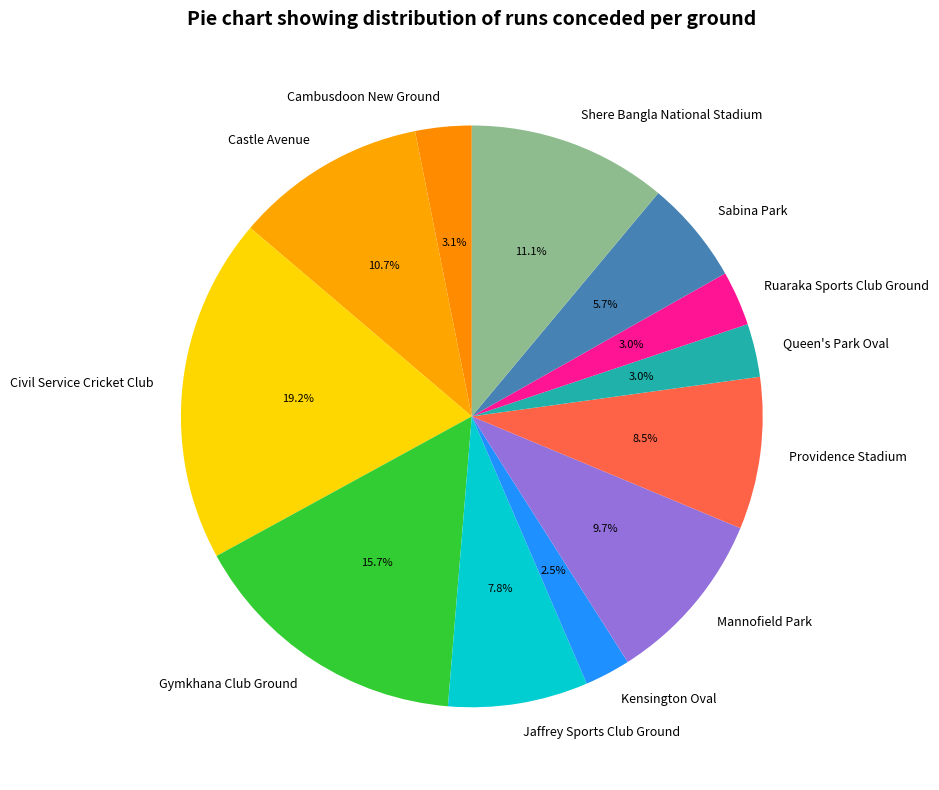

Does any single category account for the majority?

No